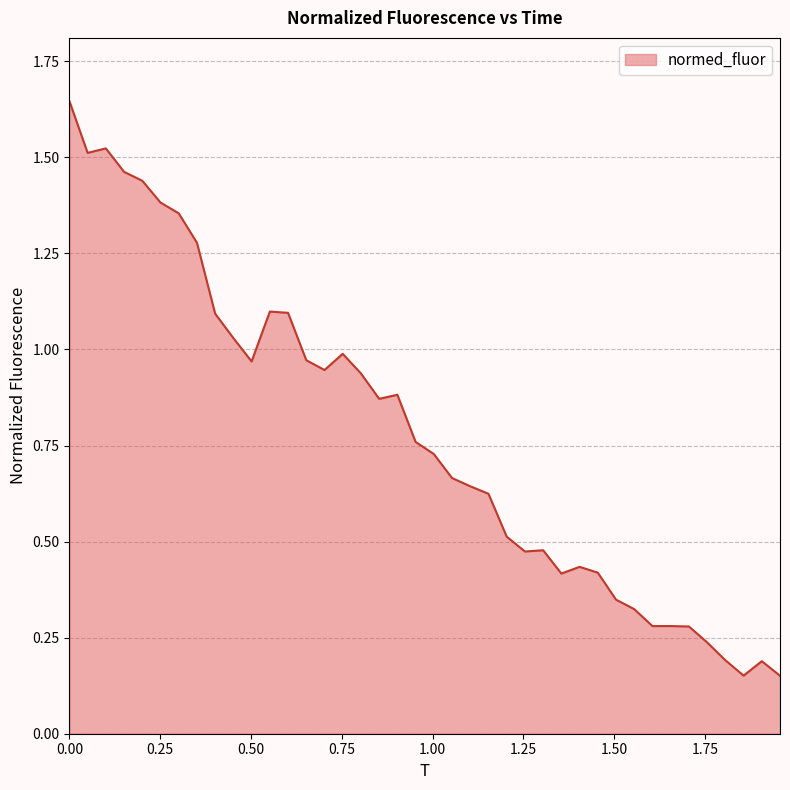

What is the sum of all values?

31.1